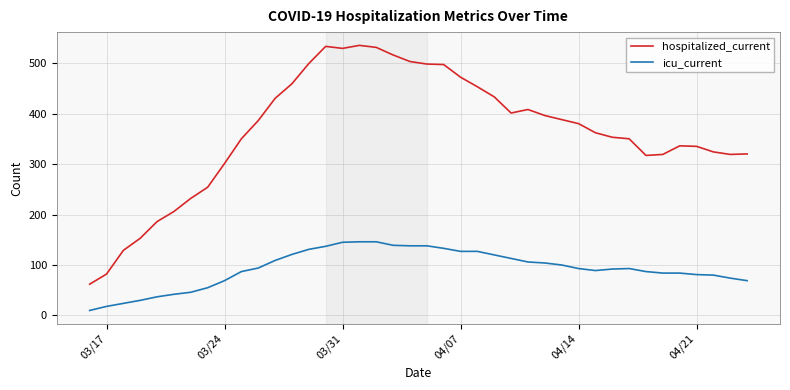

Which series has the largest total across all categories?

hospitalized_current